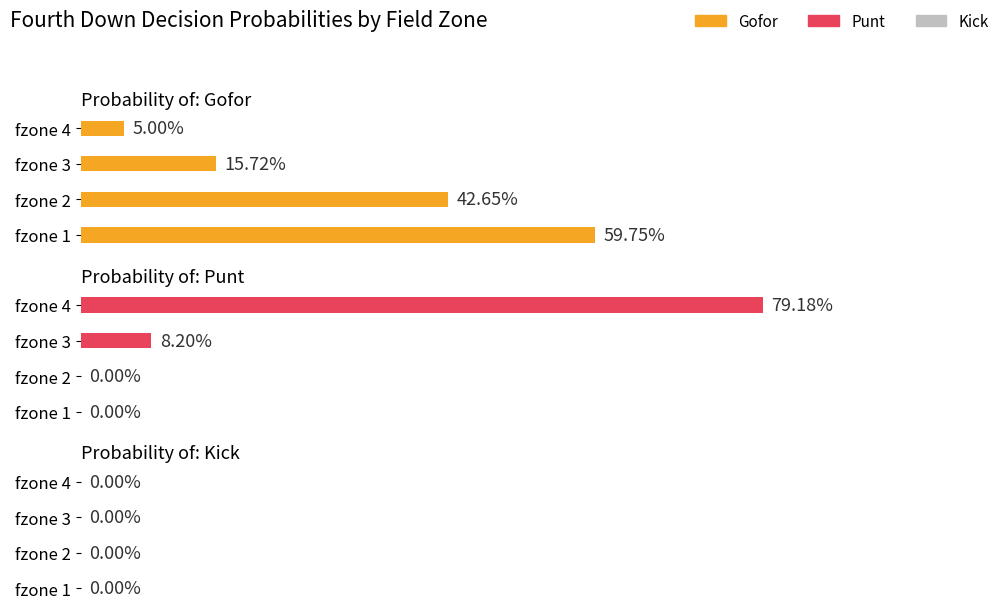

What is the value of the gofor bar at the 2nd from the left?

0.4